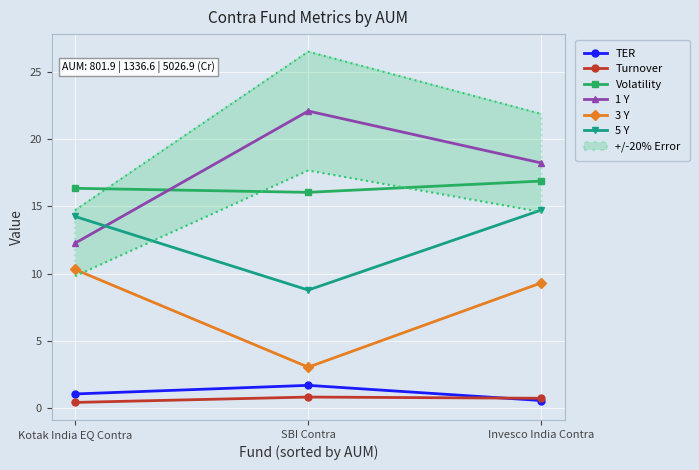

Rank the categories by 1 Y value from highest to lowest.

SBI Contra, Invesco India Contra, Kotak India EQ Contra